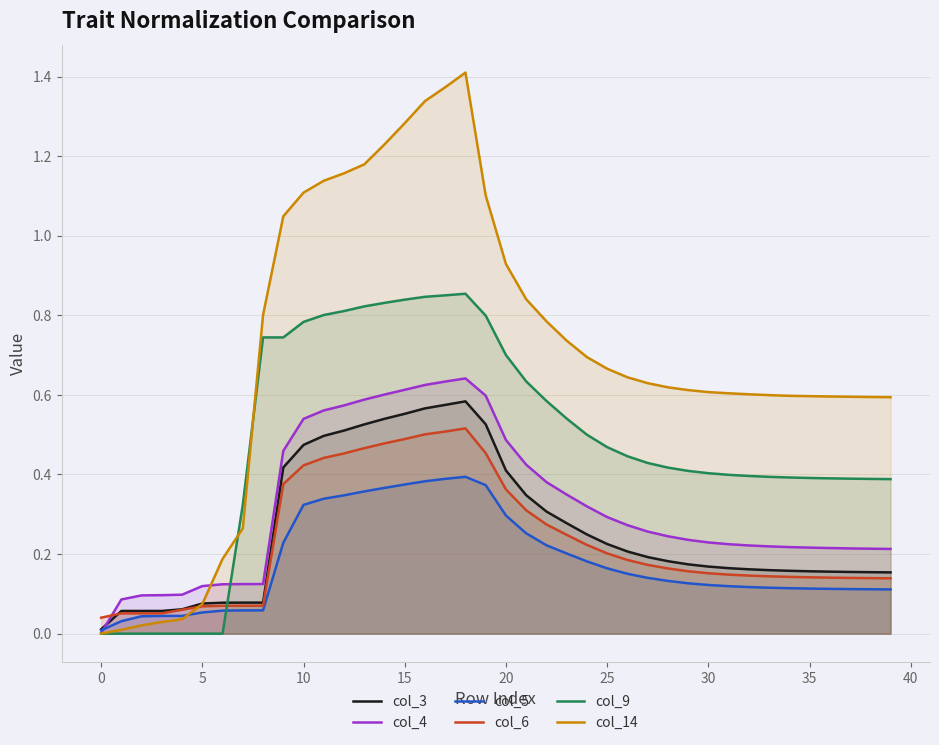

How many lines are shown in the chart?

6